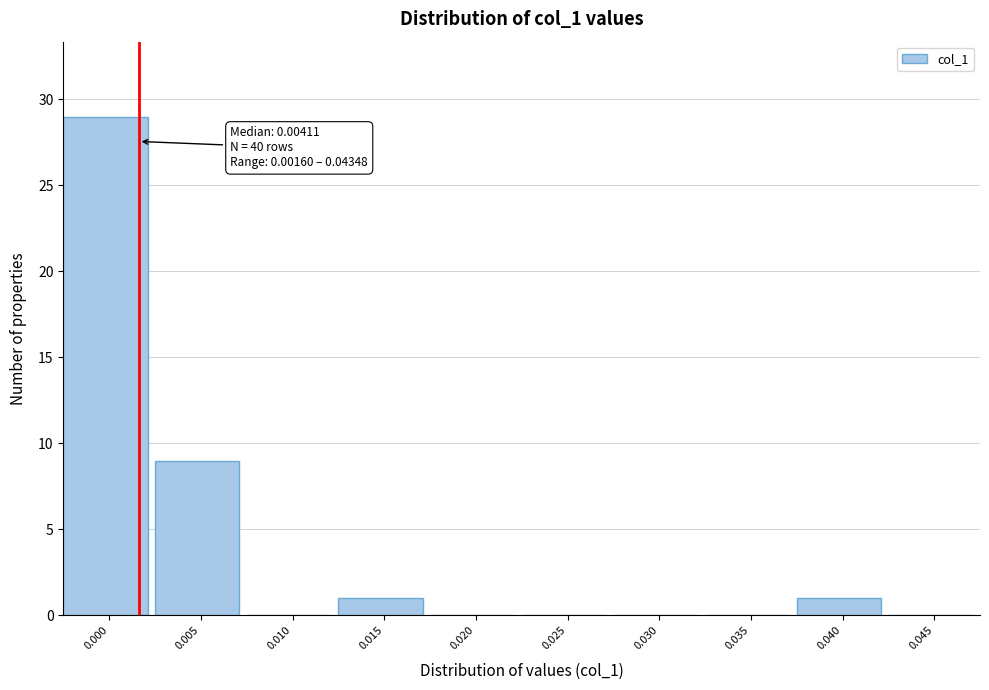

Reading left to right, list all the values displayed in this chart.

0.000=29	0.005=9	0.010=0	0.015=1	0.020=0	0.025=0	0.030=0	0.035=0	0.040=1	0.045=0